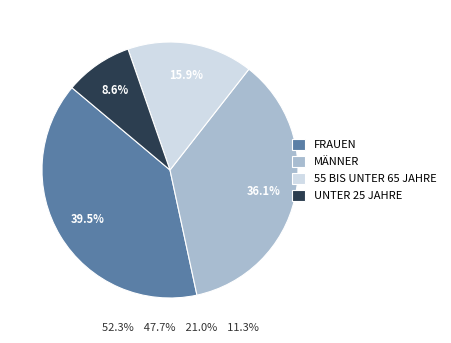

How many segments does this pie chart have?

4